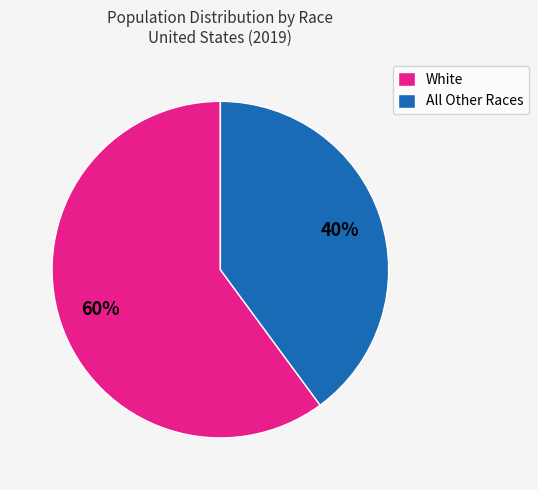

Which has a higher value, White or All Other Races?

White